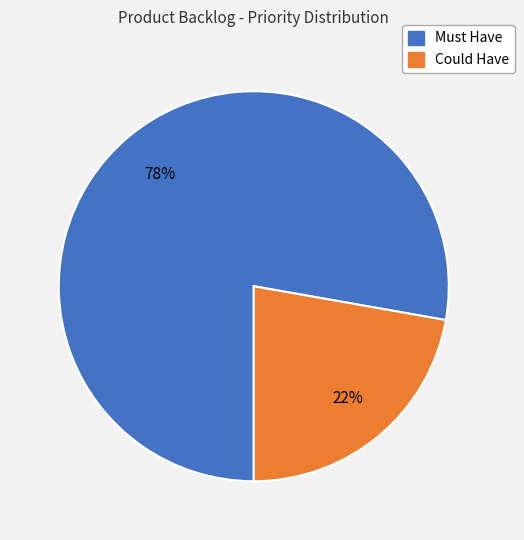

To the nearest percent, what portion does Could Have represent?

22%